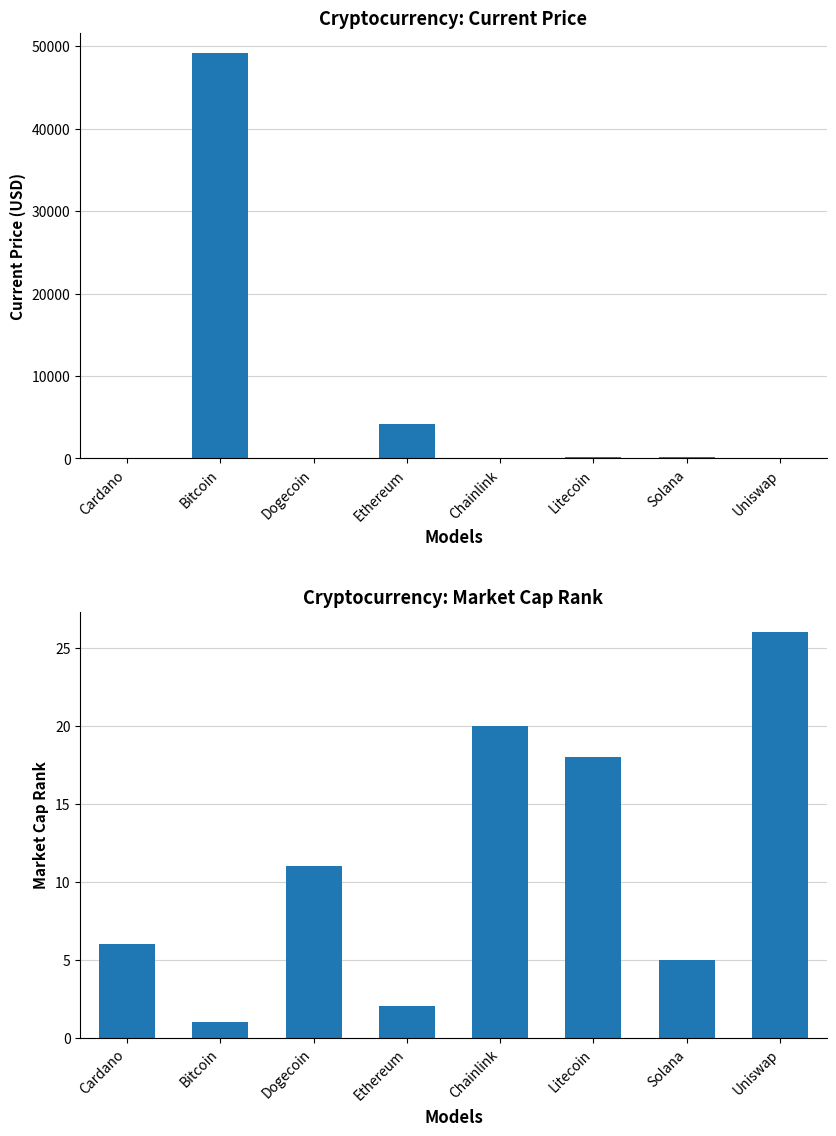

At which label does current_price reach its minimum?

Dogecoin